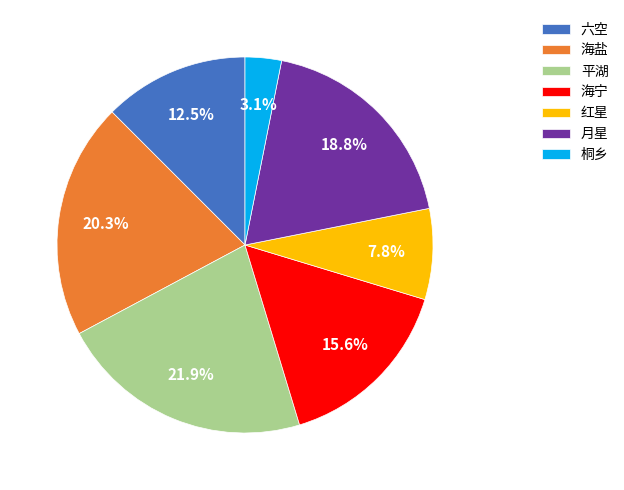

Is it true that 平湖 is 28% of the pie?

False